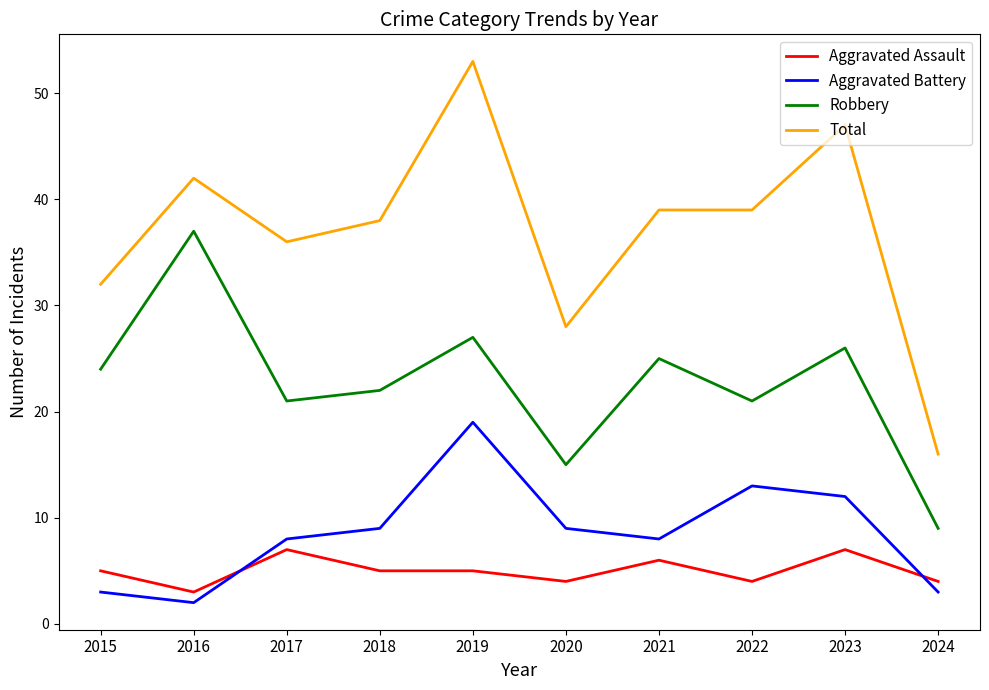

Which series has the largest range (max minus min)?

Total